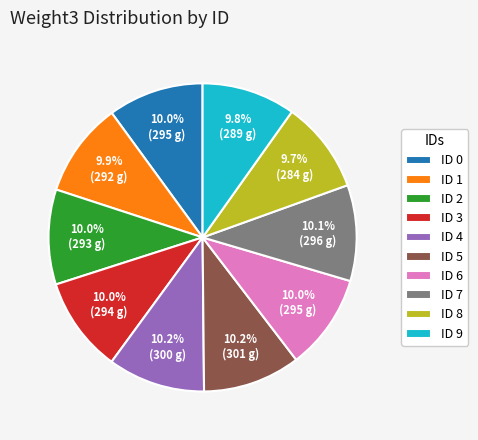

What percentage do ID 0 and ID 8 together represent?

19.7%